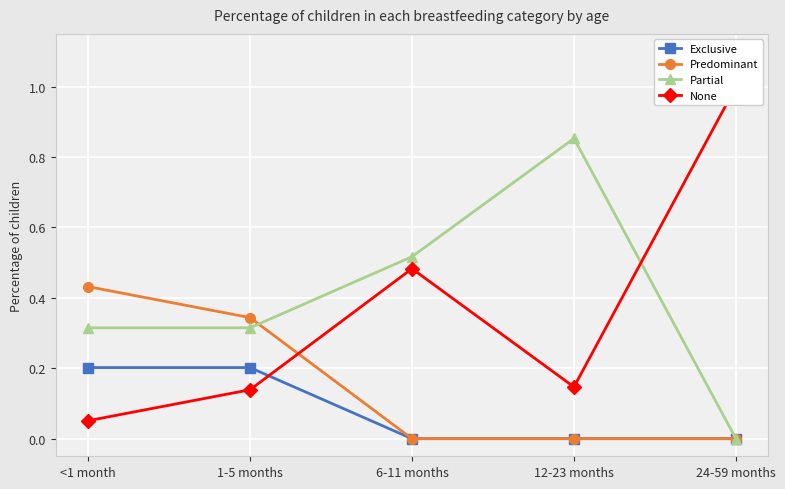

Is it true that Exclusive equals 0.1 at <1 month?

False